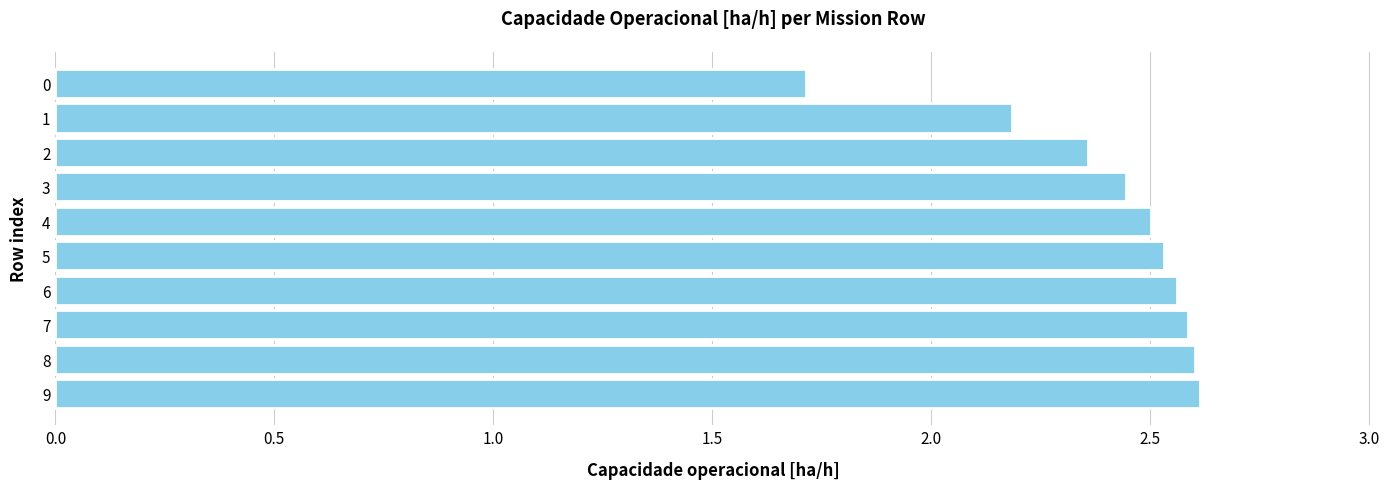

Approximately how many times larger is the value at 9 compared to 8?

1.0